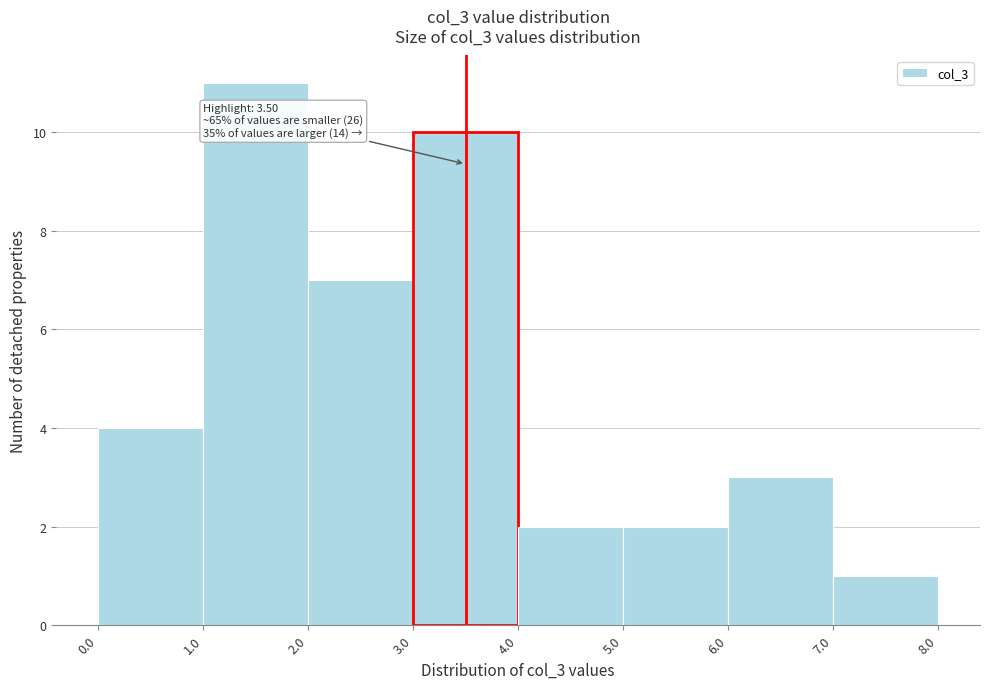

Over which range of the x-axis is the bar tallest?

1.0 to 2.0